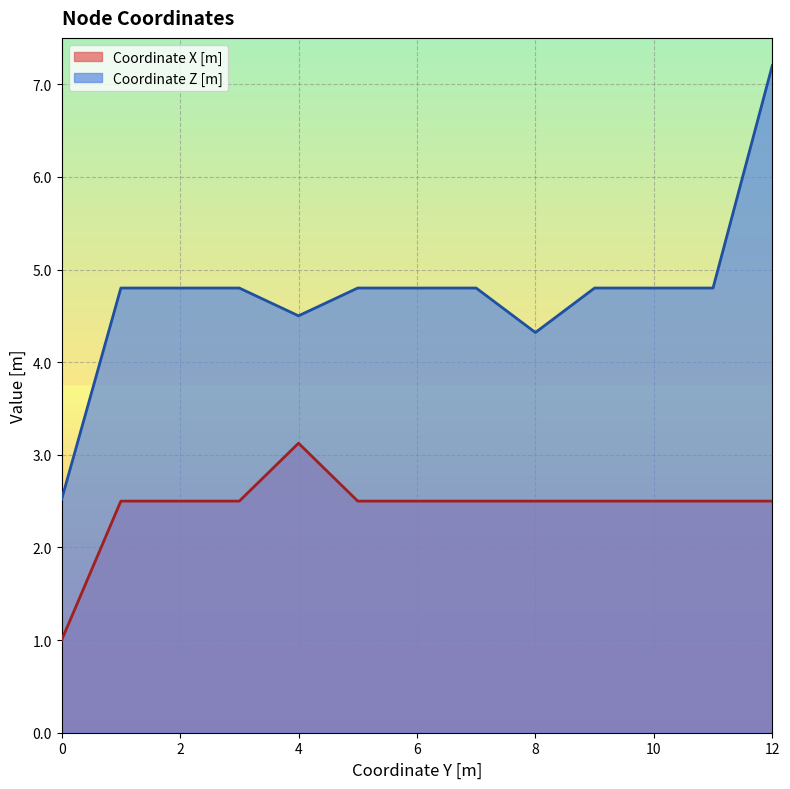

At which label is Coordinate Z [m] closest to 4?

8